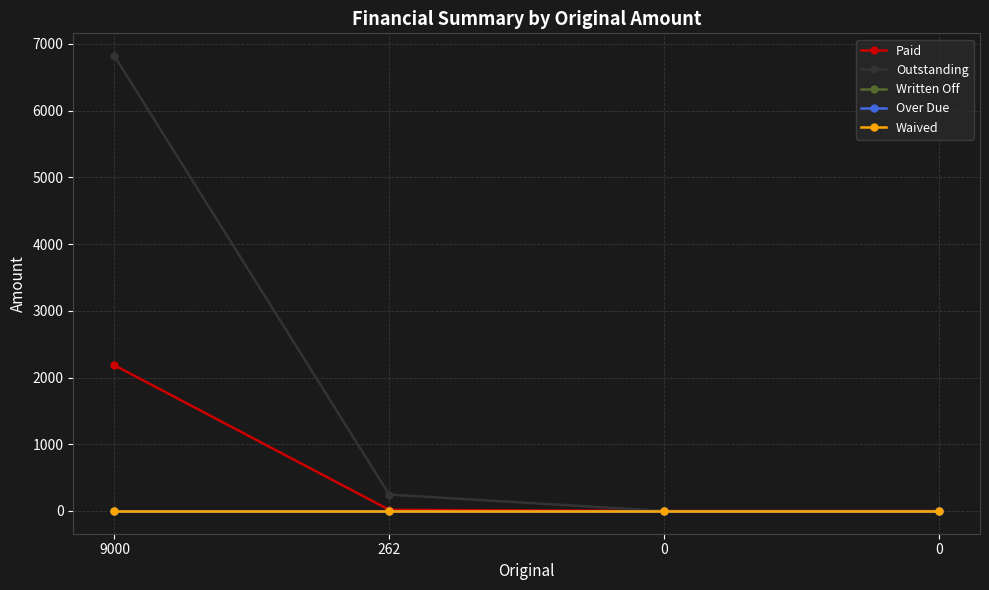

Is this an area chart (filled region under the line)?

No